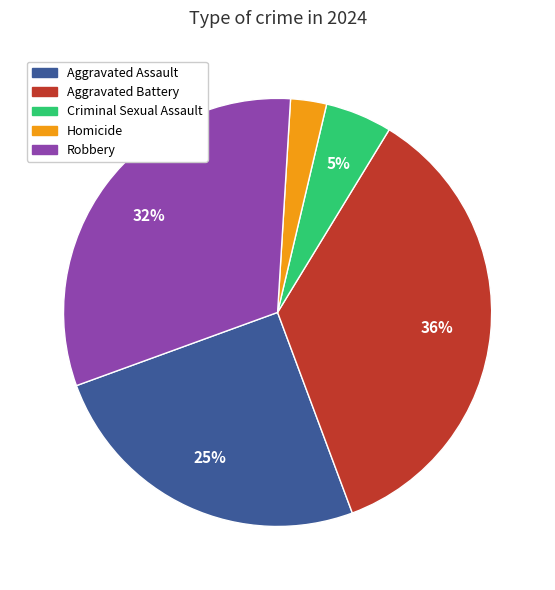

Do Aggravated Battery and Aggravated Assault together represent more than half of the pie?

Yes